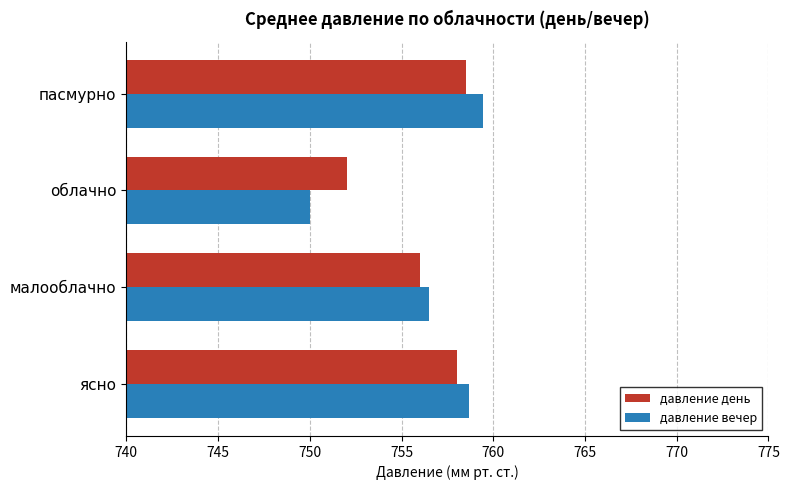

What is the spread (max minus min) of values at малооблачно?

0.5